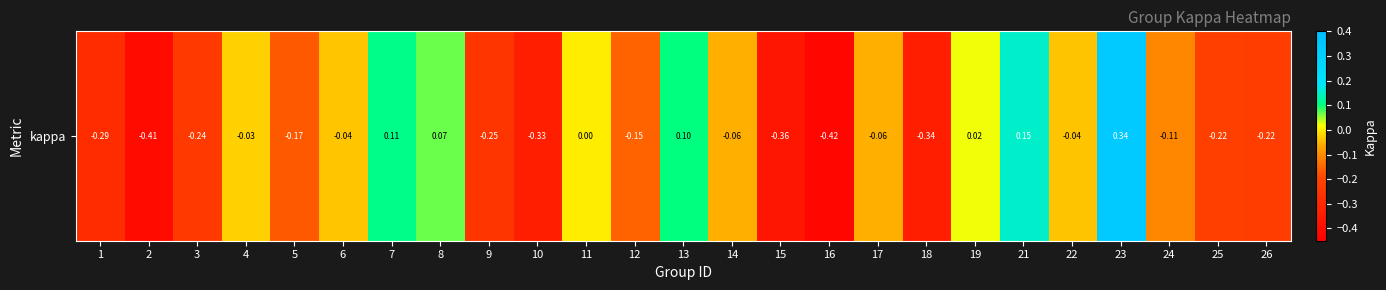

The value at 16 is -0.1. True or false?

False